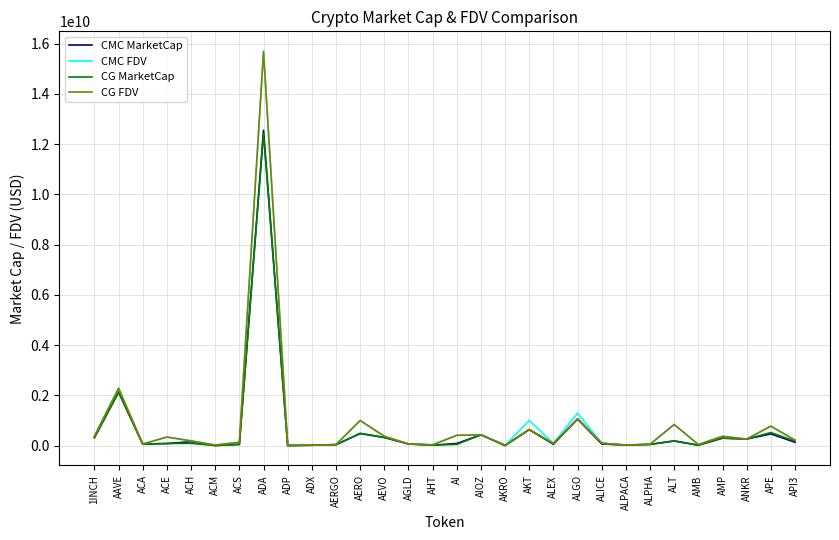

At how many categories does at least one series exceed 9987458000?

1